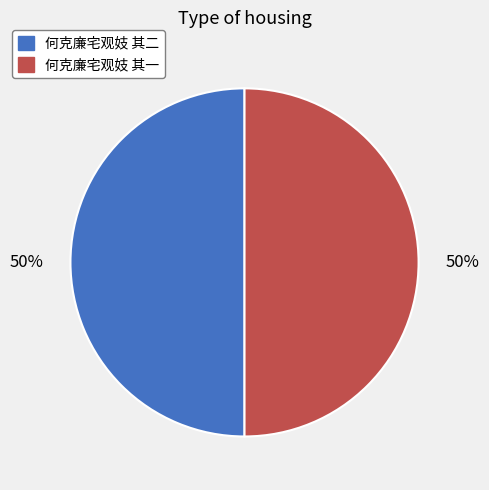

To the nearest percent, what is the combined percentage of 何克廉宅观妓 其二 and 何克廉宅观妓 其一?

100%